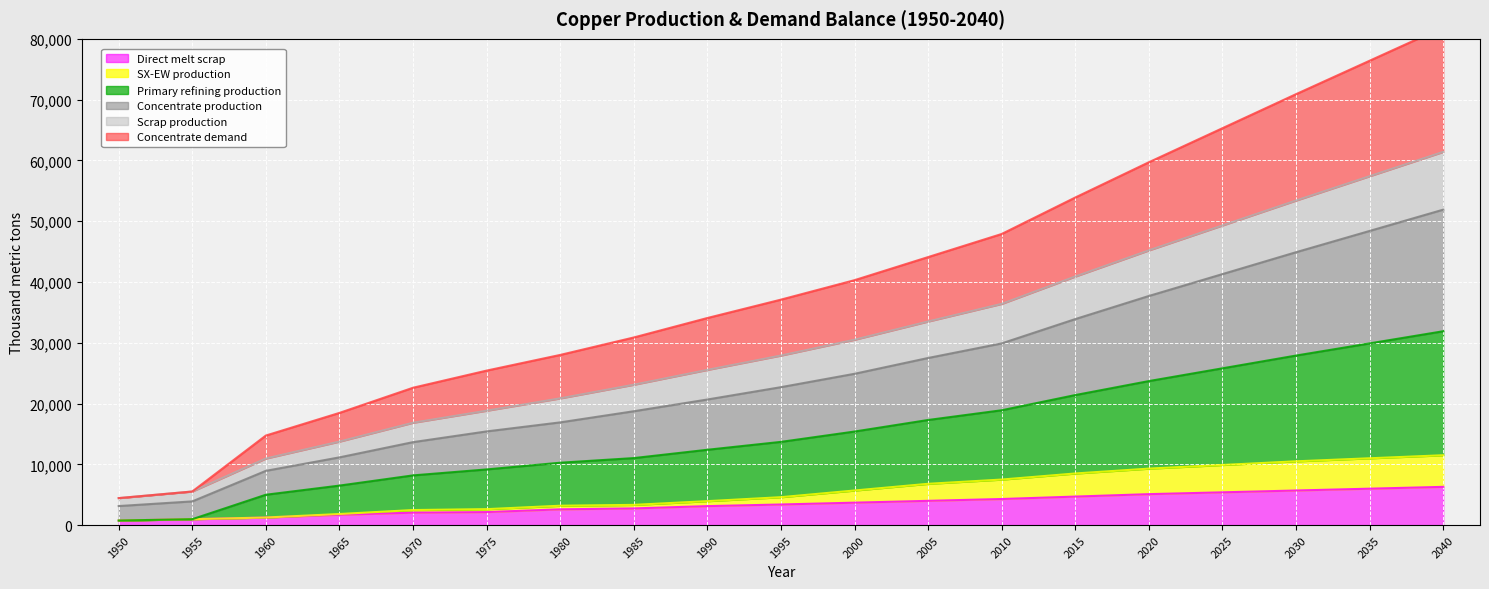

True or false: Scrap production has a value of 9466.0 at 2030.

False